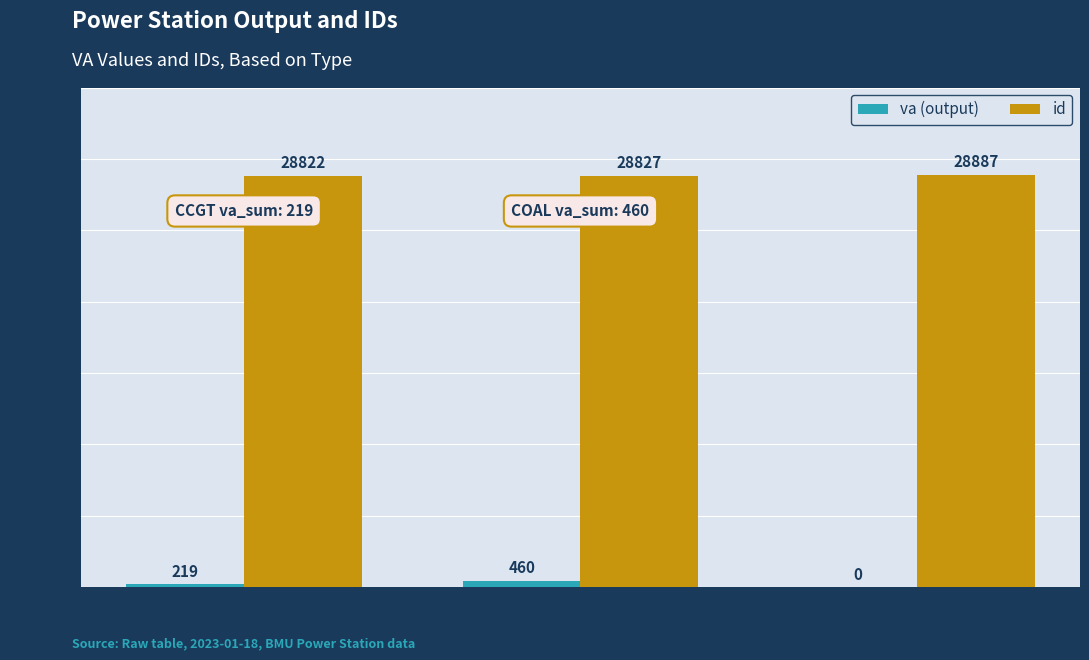

What is the total value across all series at CCGT?

29041